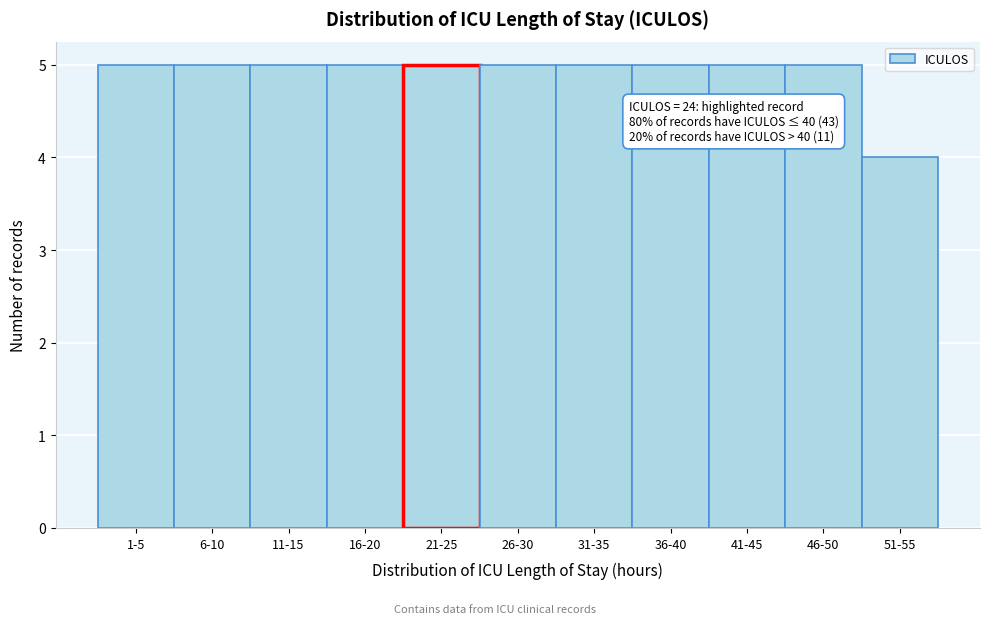

Reading left to right, list all the values displayed in this chart.

1-5=5	6-10=5	11-15=5	16-20=5	21-25=5	26-30=5	31-35=5	36-40=5	41-45=5	46-50=5	51-55=4